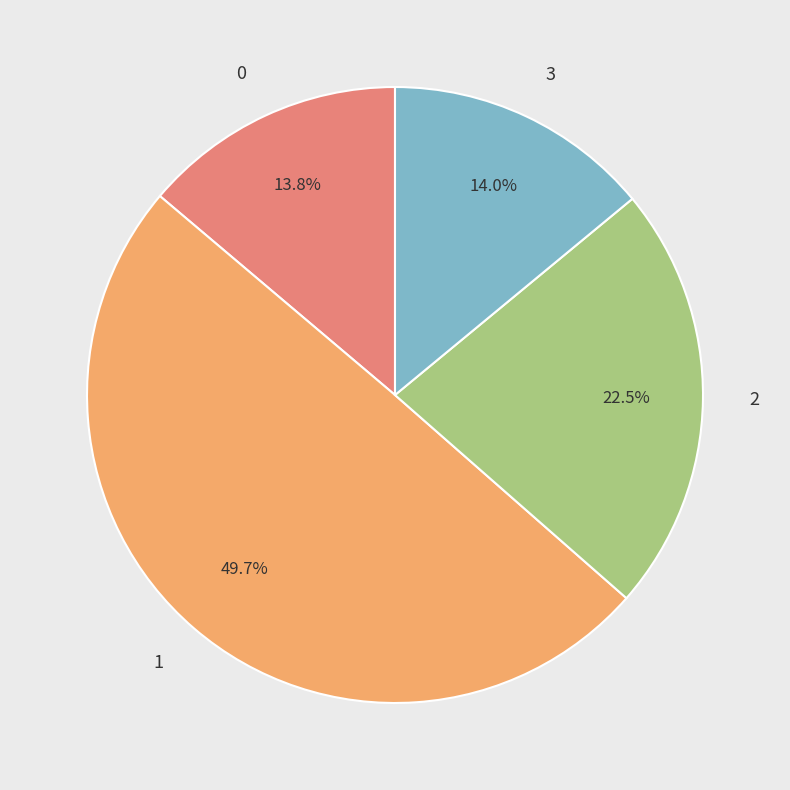

Which has a higher value, 2 or 3?

2